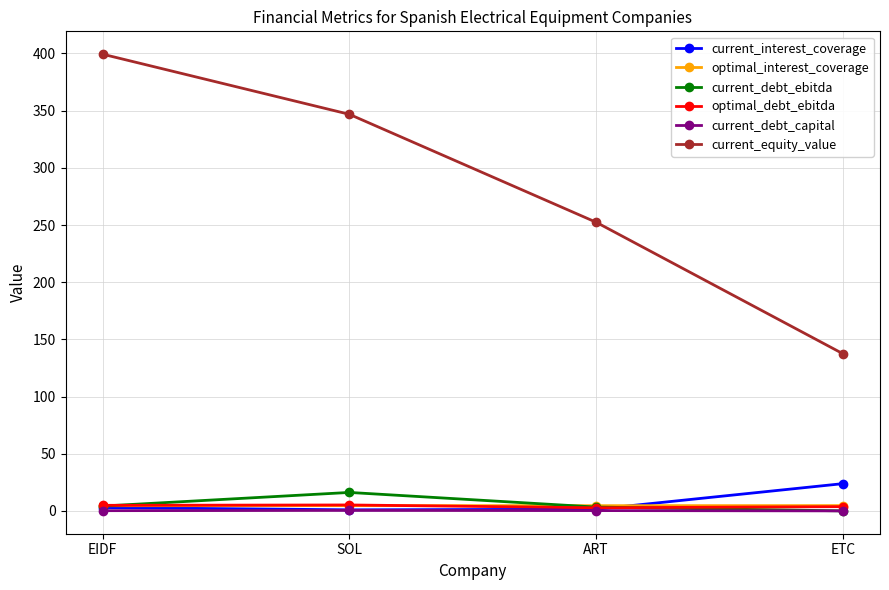

In optimal_interest_coverage, how many points are higher than both neighbors (excluding endpoints)?

1